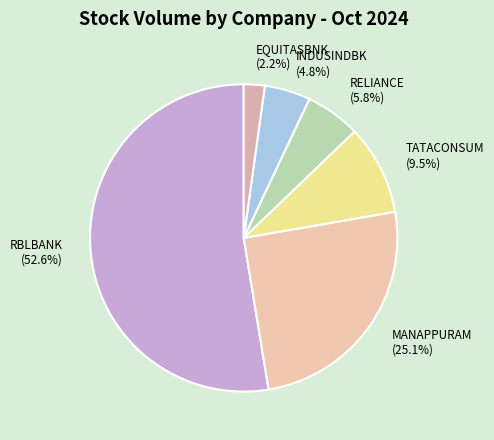

Between INDUSINDBK and EQUITASBNK, which is larger?

INDUSINDBK